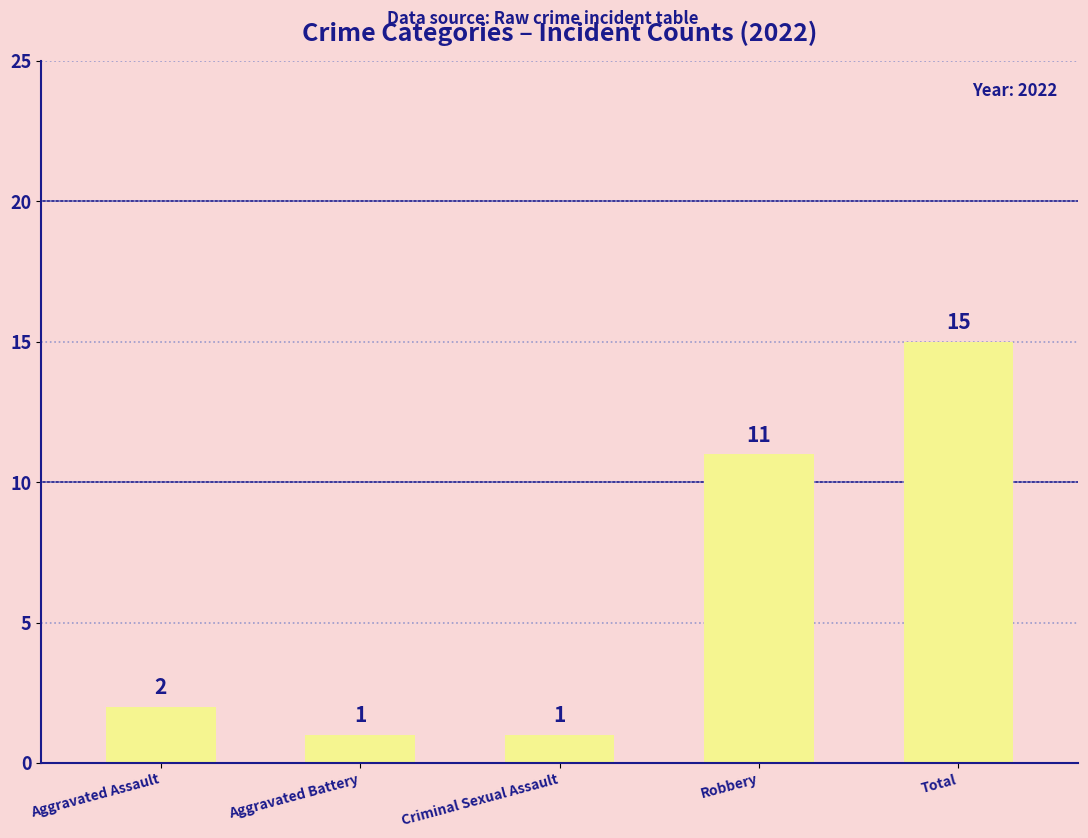

Is it true that the value at Aggravated Battery is 1?

True